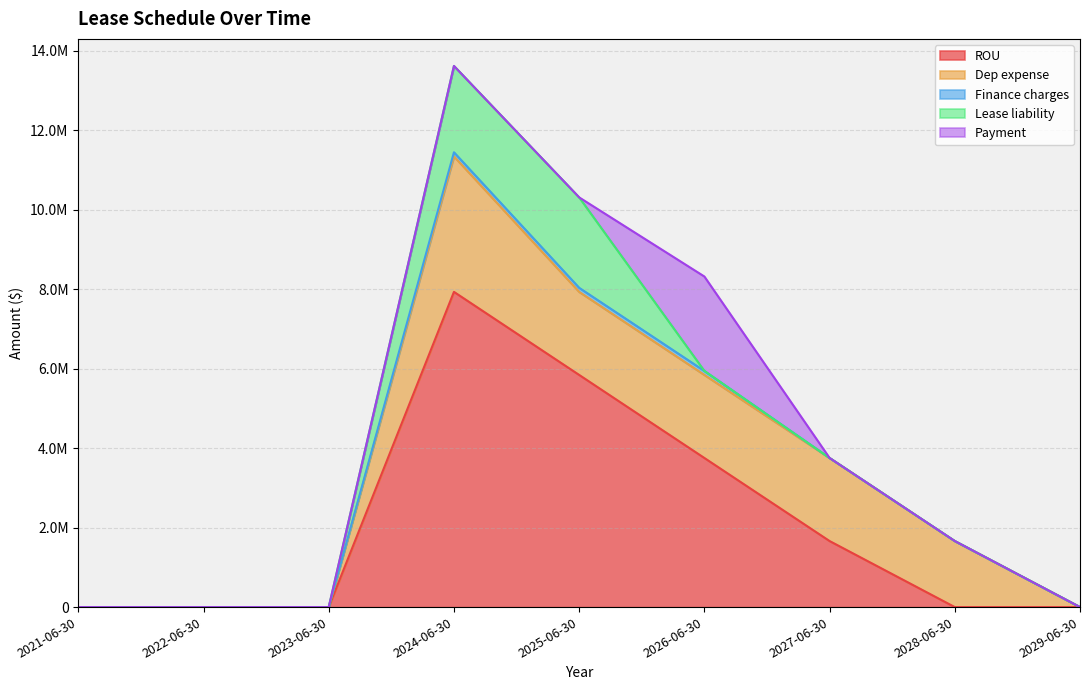

At which category is the sum across all series the highest?

2024-06-30